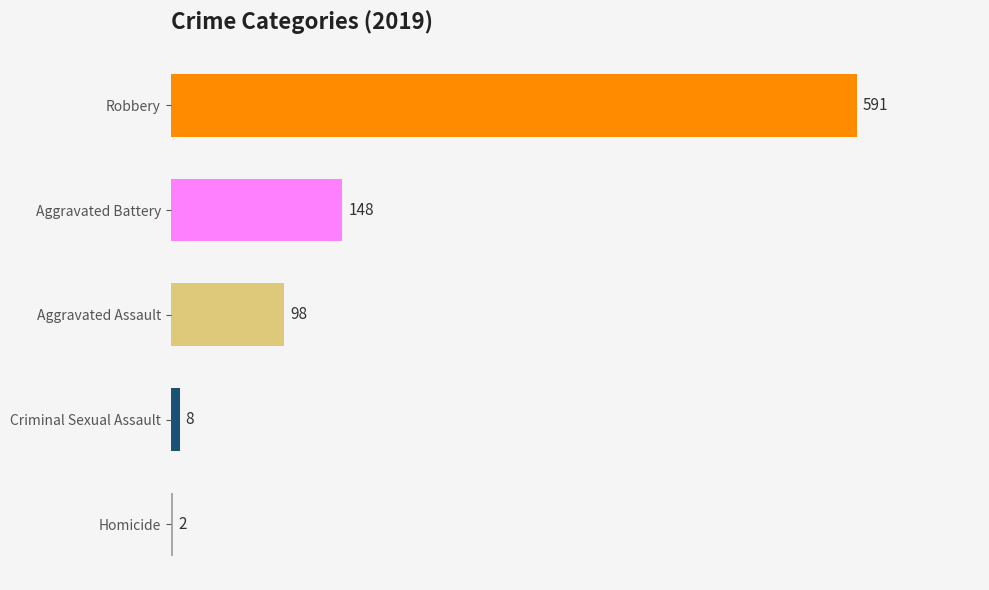

How many data points in 2019 are less than 98?

2